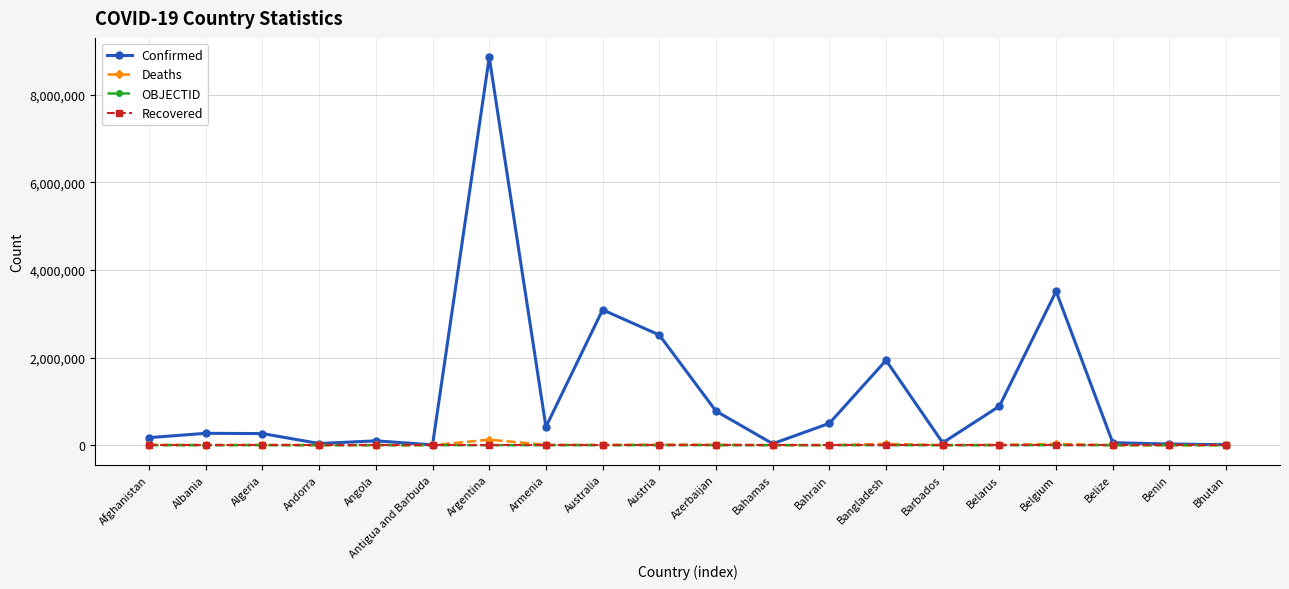

Count the number of data series in this chart.

4